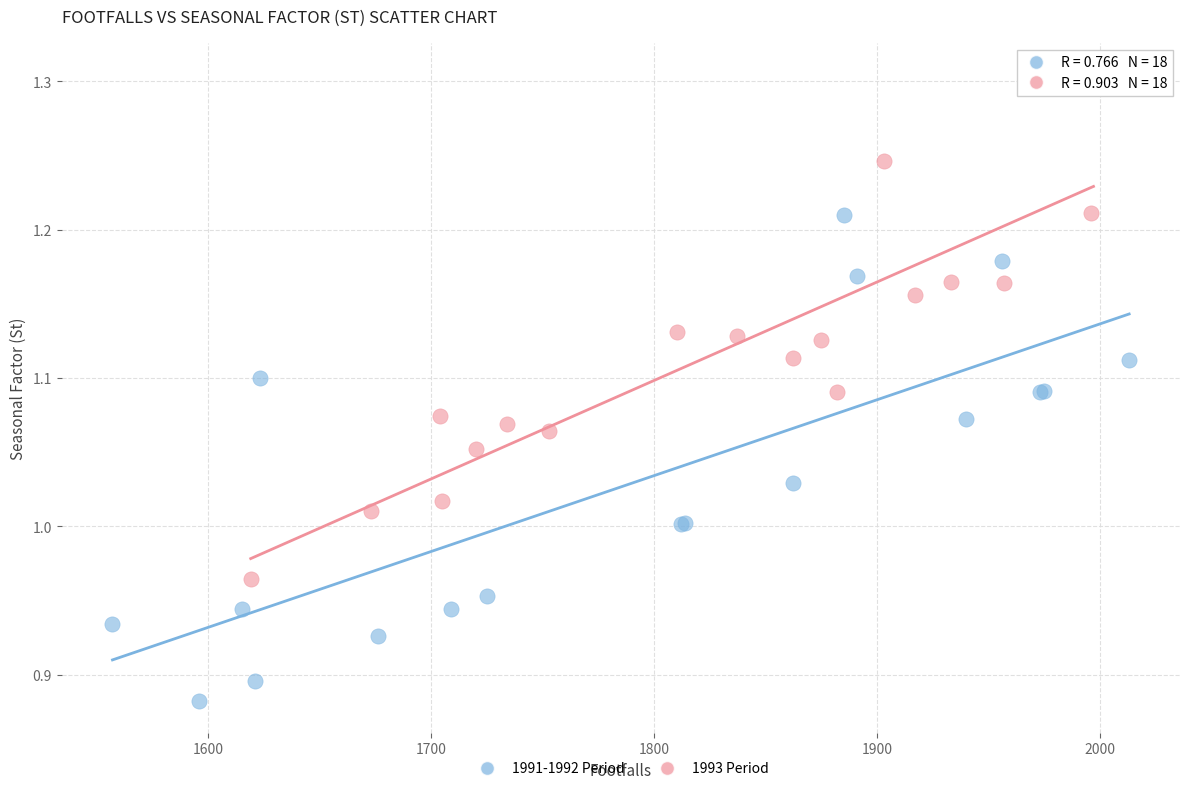

Which series reaches the maximum Y coordinate?

1993 Period